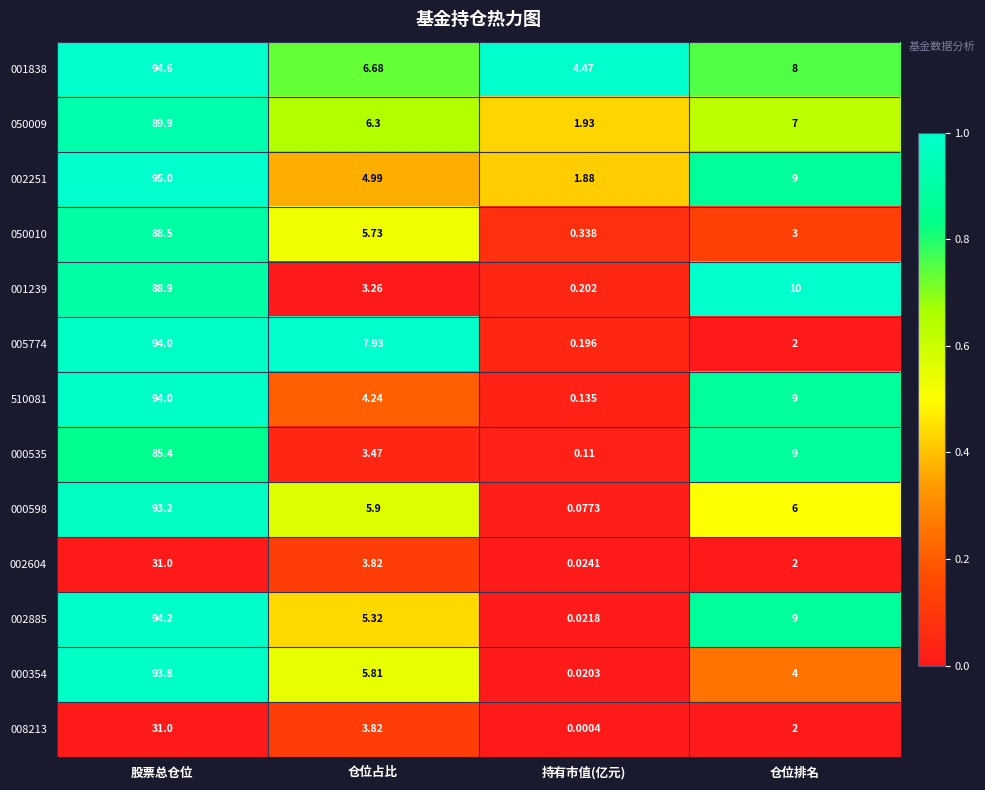

Which series changed the most between 持有市值(亿元) and 仓位排名?

001239